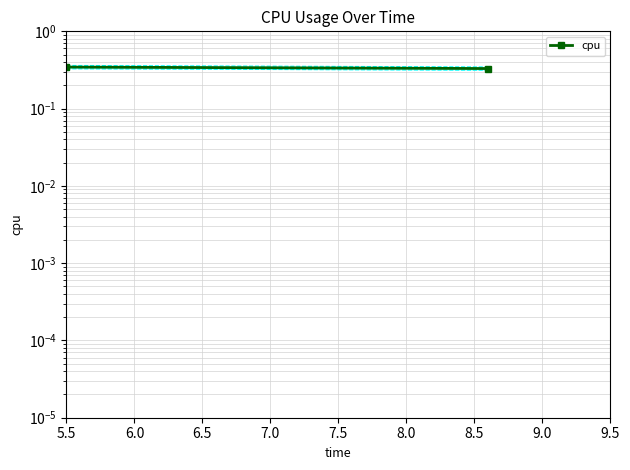

What is the value of the 2nd point from the left?

0.3